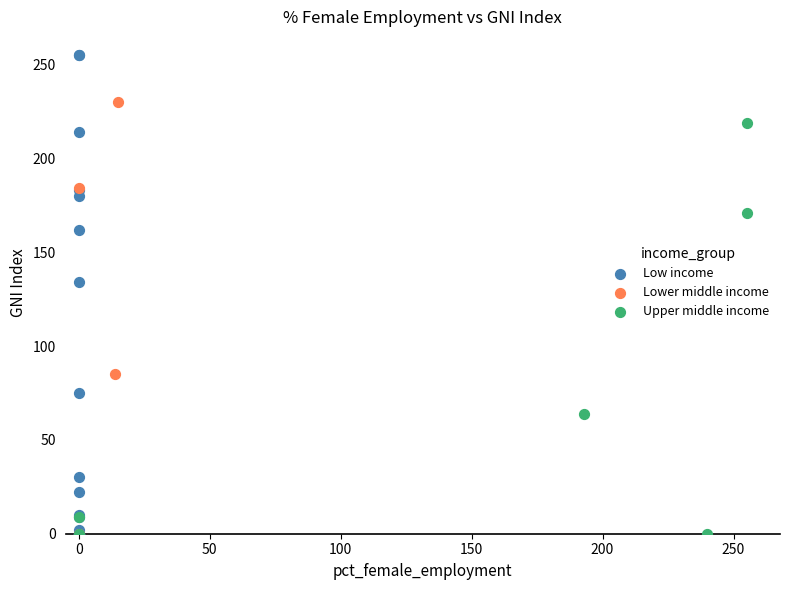

Which series reaches the maximum Y coordinate?

Low income